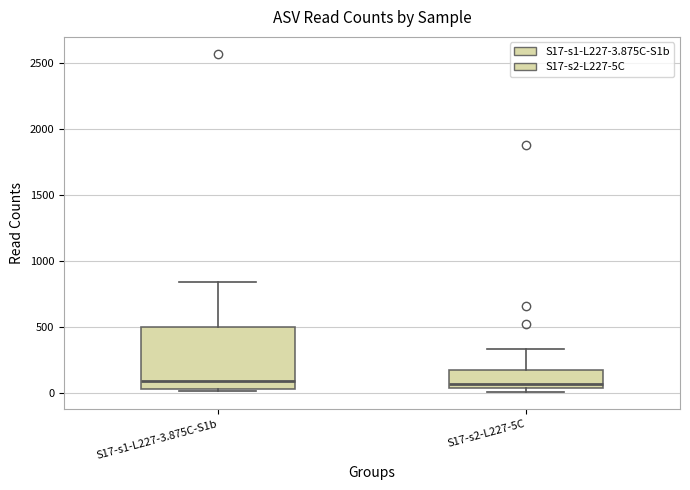

Comparing the boxes themselves (not the whiskers), which one is the tallest?

S17-s1-L227-3.875C-S1b